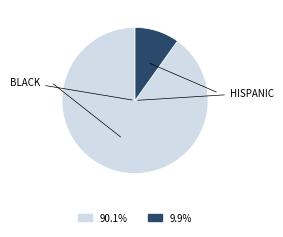

Does any single category account for the majority?

Yes